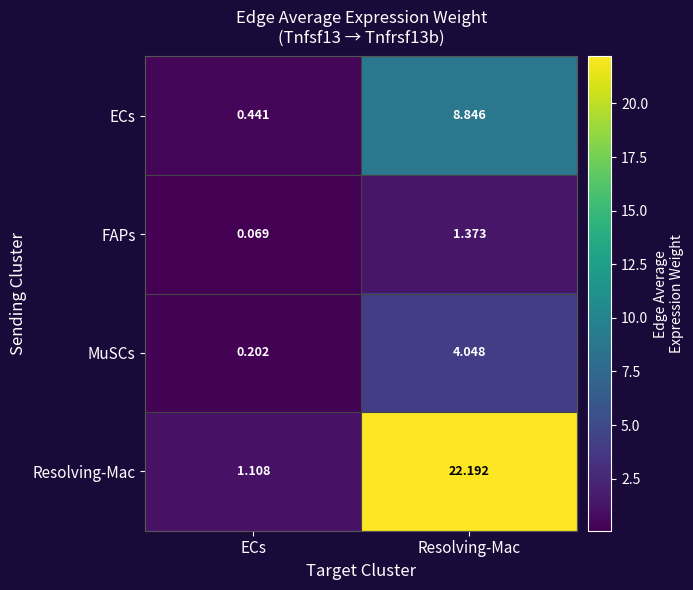

At which label is ECs closest to 4?

ECs